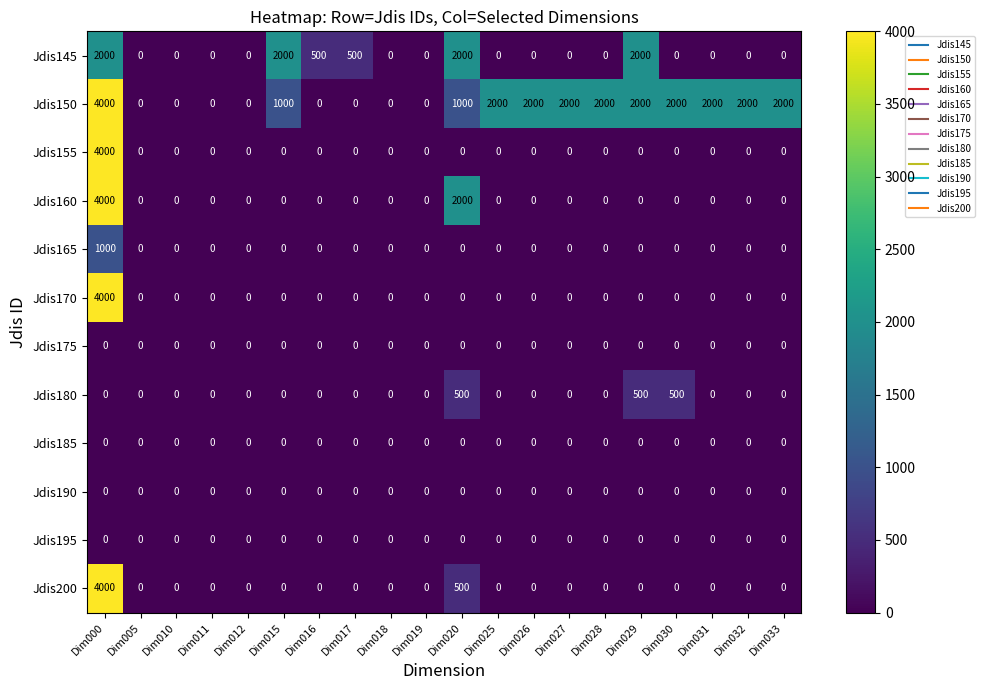

What is the average value of the Jdis150 series?

1200